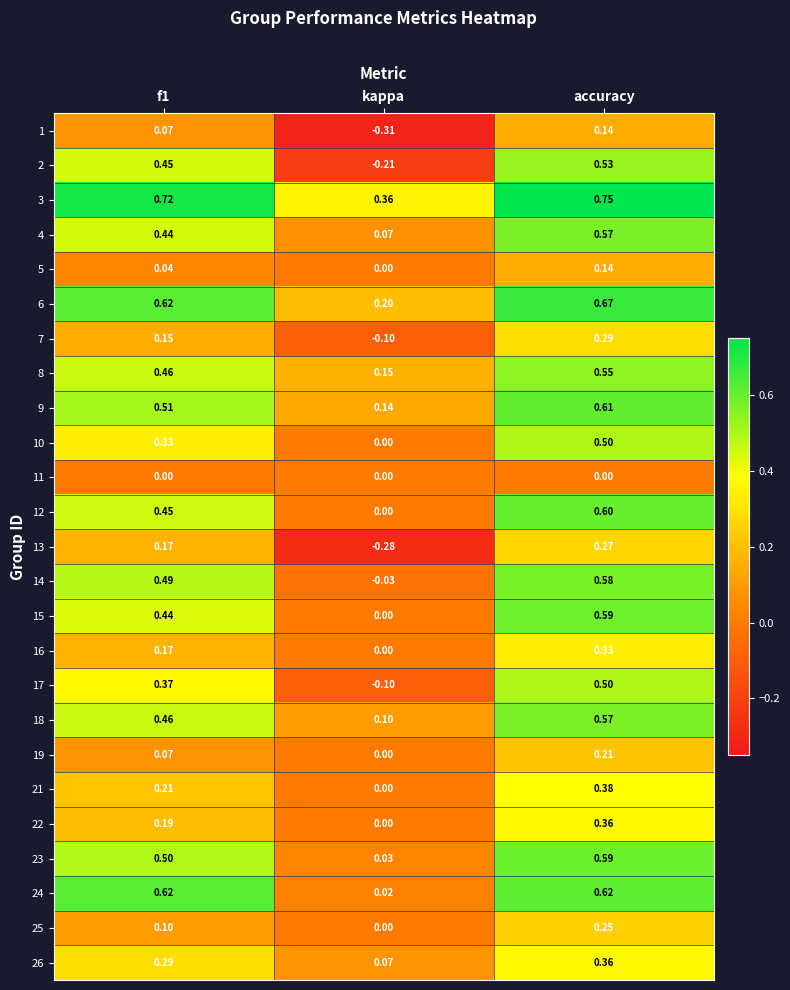

Which label corresponds to the largest value in the chart?

accuracy